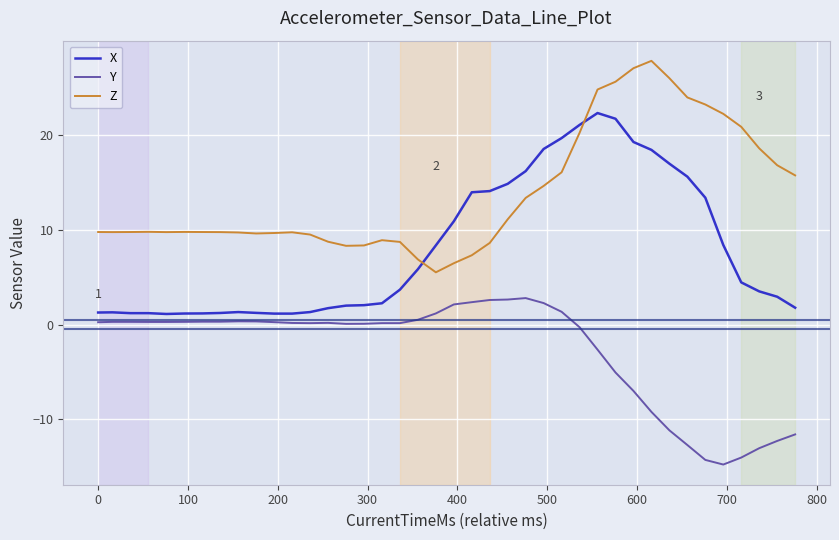

Rank the series by their average value, from highest to lowest.

Z, X, Y